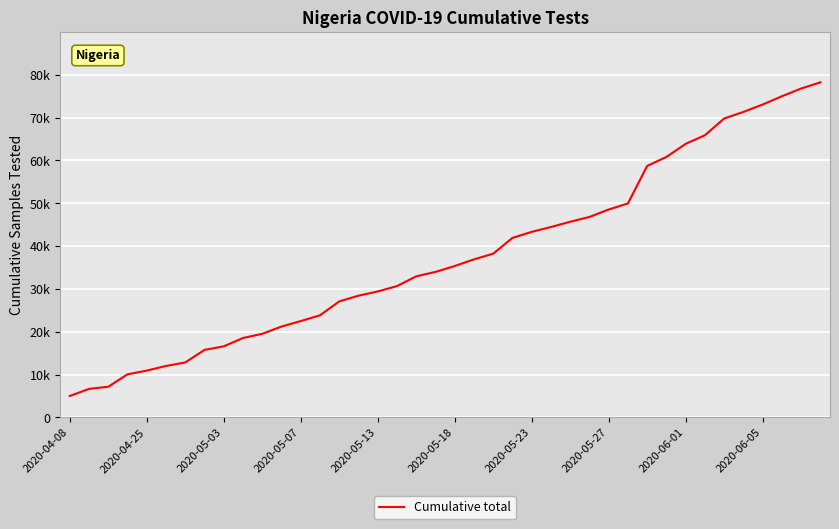

Does the chart have visible grid lines?

Yes